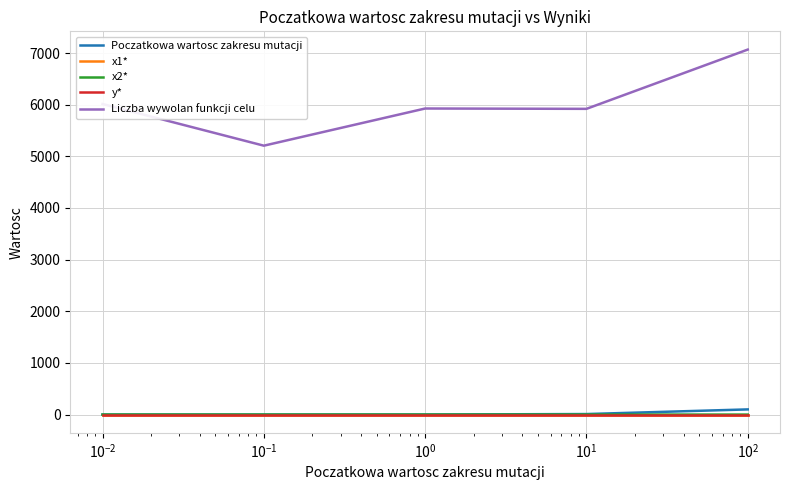

Which series has the largest total across all categories?

Liczba wywolan funkcji celu